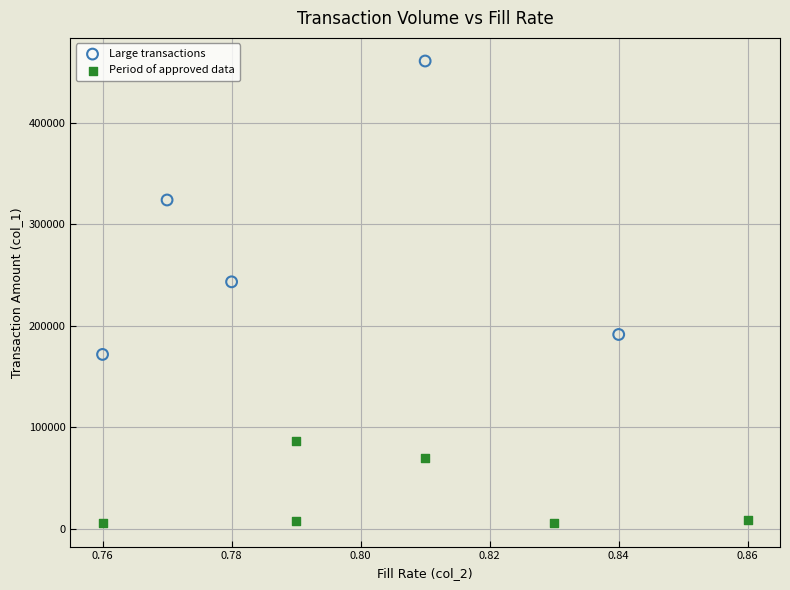

Which series contains the highest Y value?

Large transactions